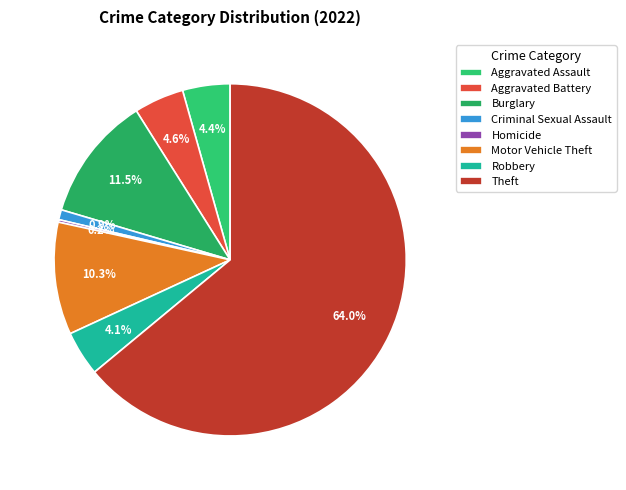

To the nearest percent, what percentage of the pie is Burglary?

11%